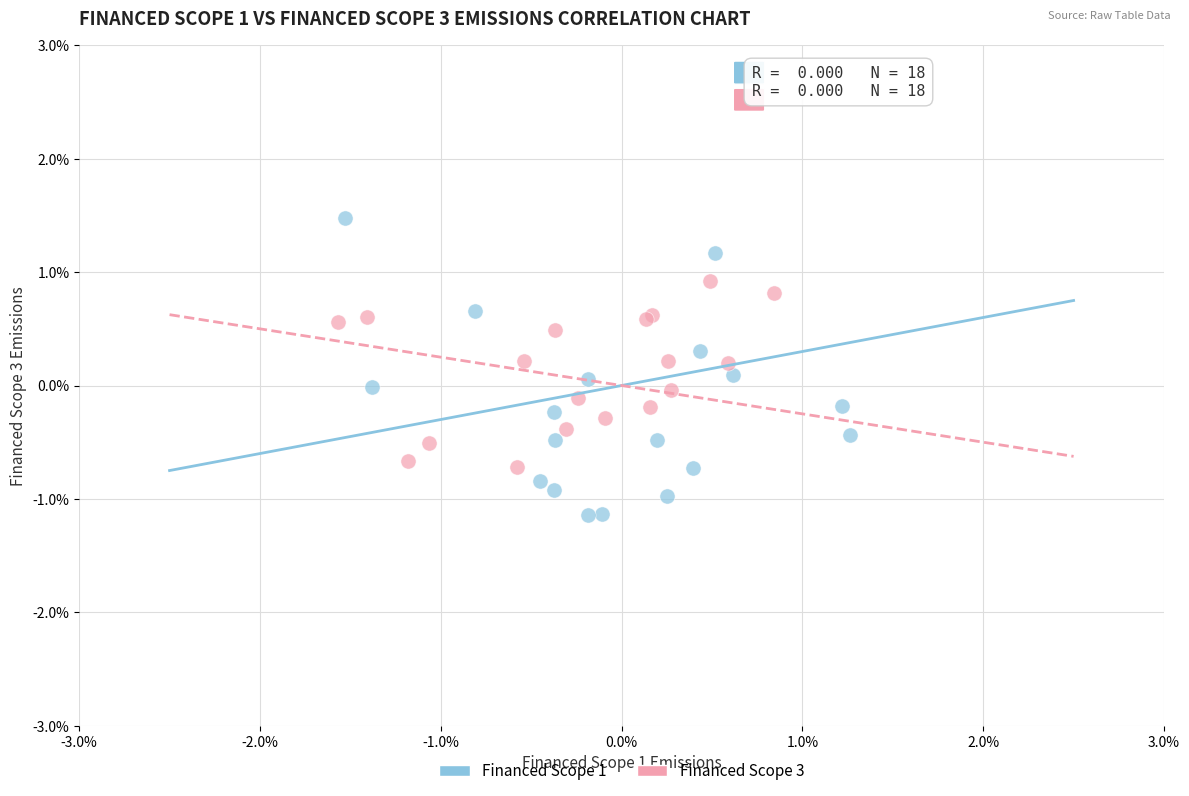

What are all the series names shown in the legend?

Financed Scope 1, Financed Scope 3